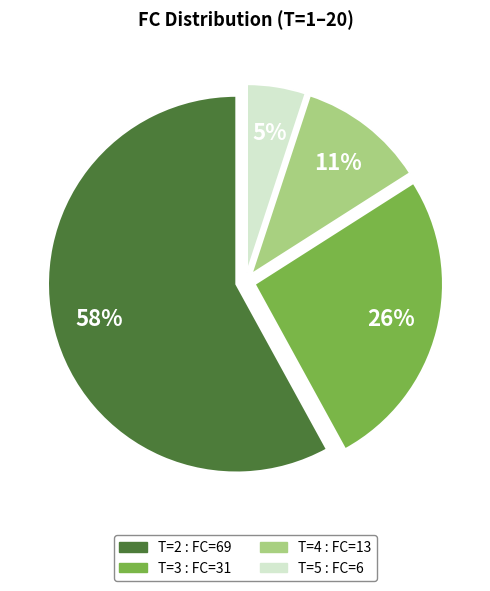

Does any single category account for the majority?

Yes